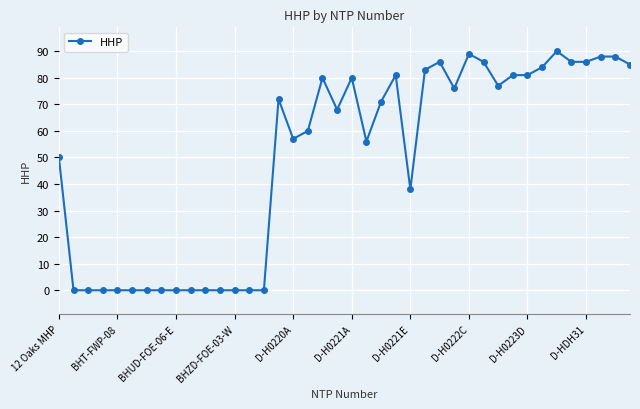

What is the maximum value shown in the chart?

90